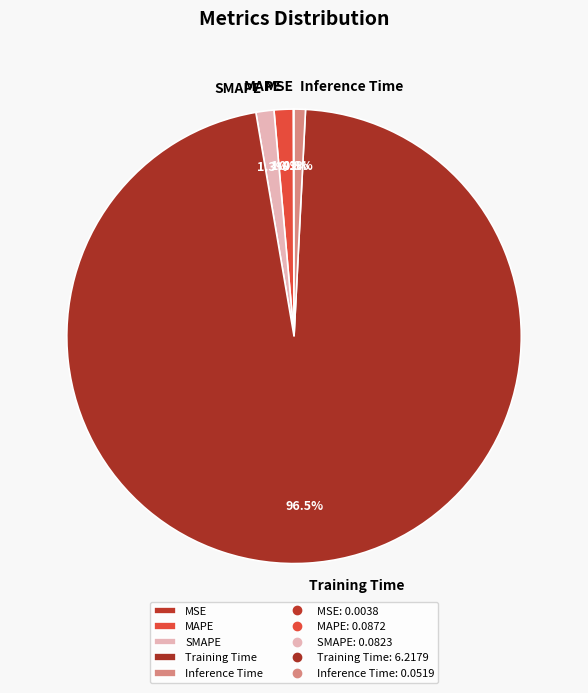

Combined, what portion of the pie is SMAPE and Inference Time?

2.1%